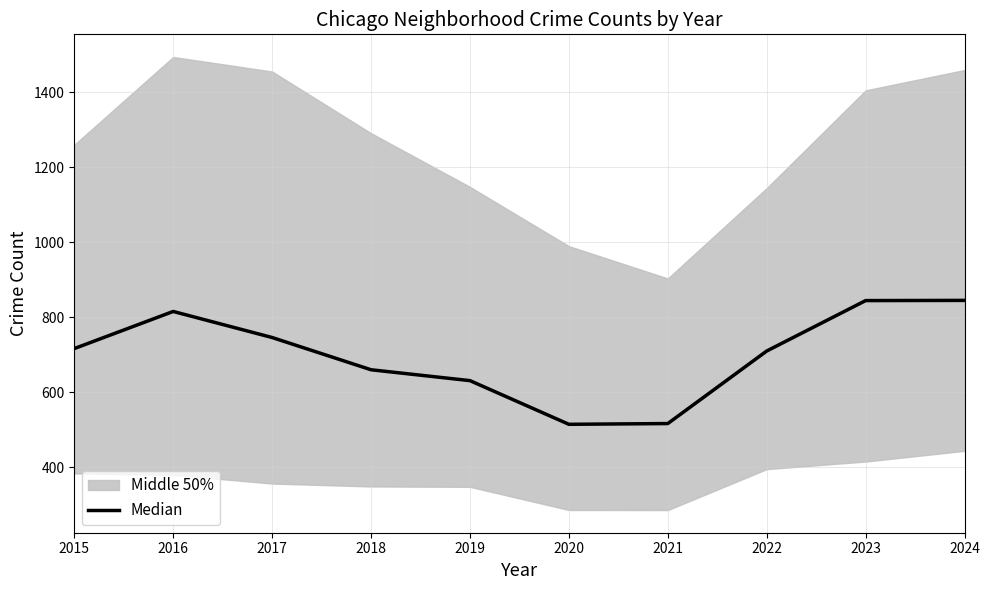

Does the chart display data point markers on the line(s)?

No